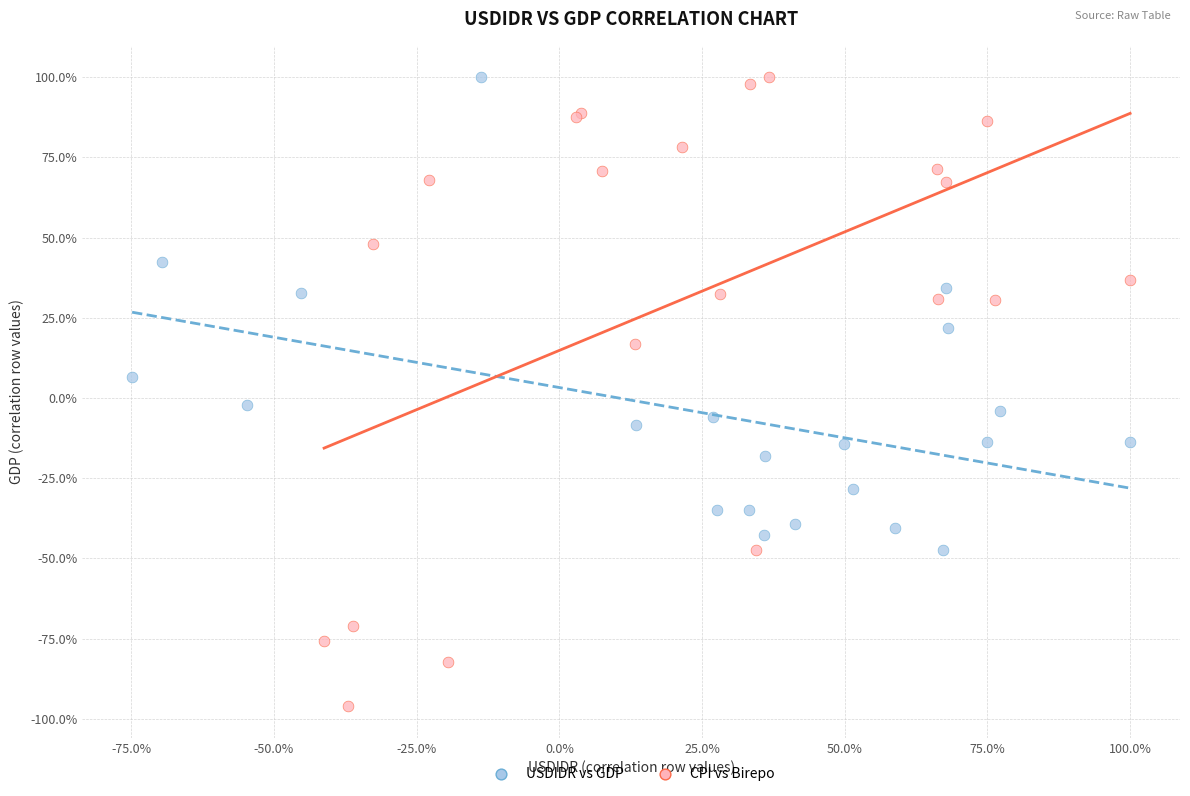

Which series has the widest spread of Y values?

CPI vs Birepo